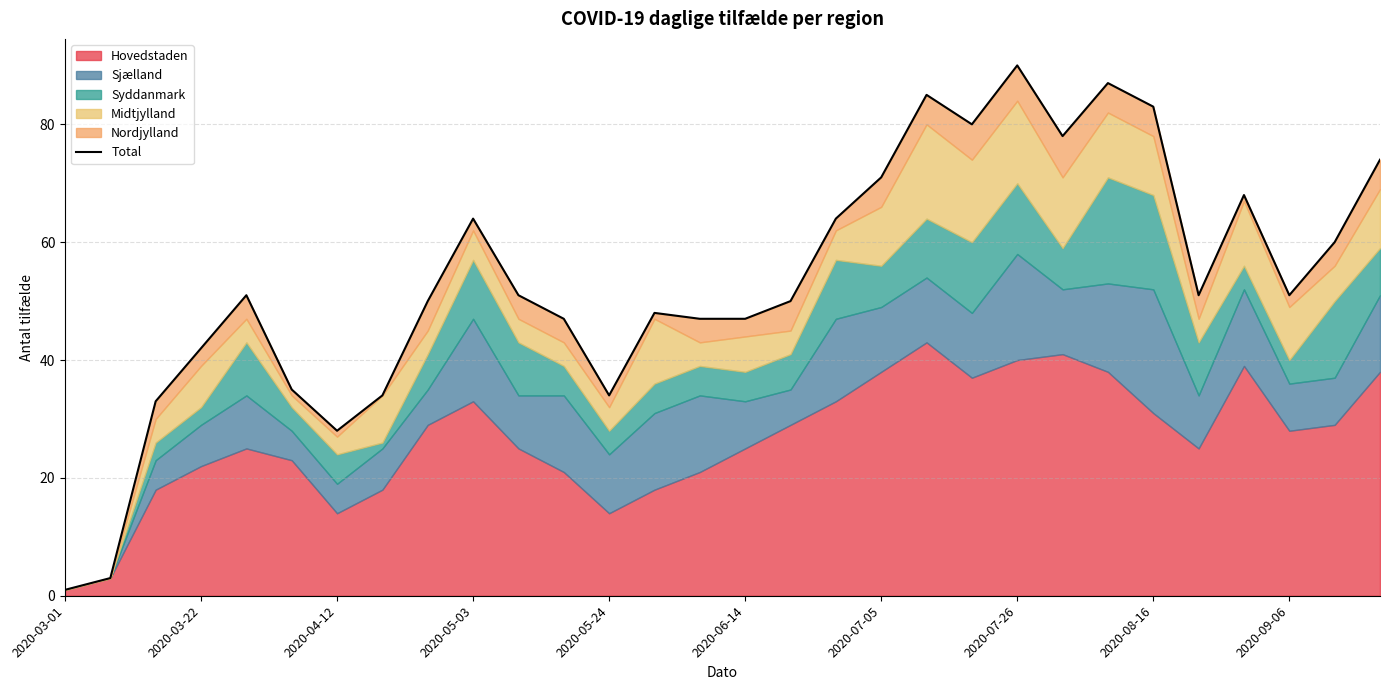

What position from the right is 2020-08-16?

6